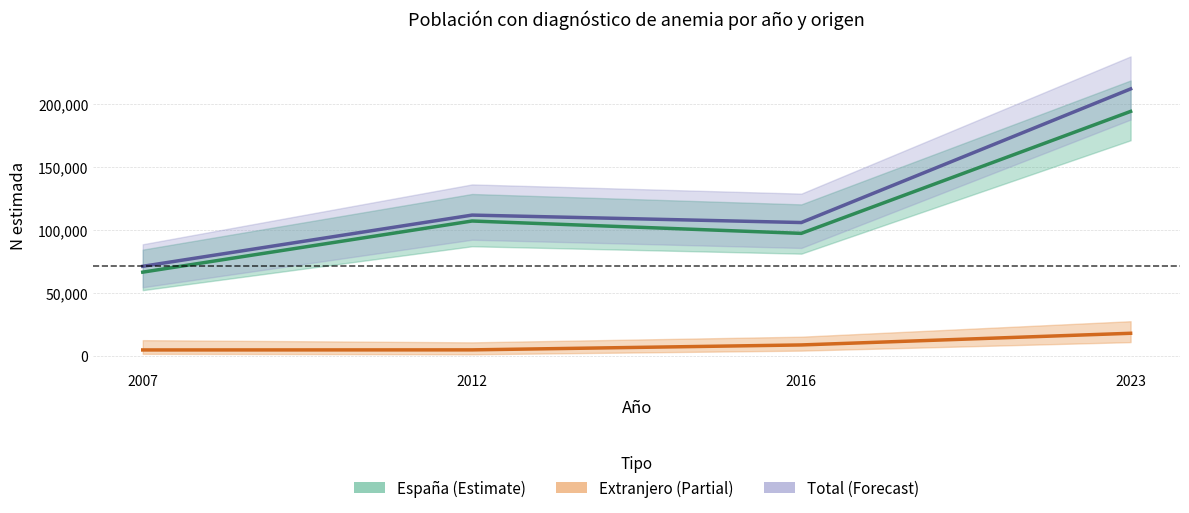

True or false: España N (estimada) has a value of 97357 at 2016.

True